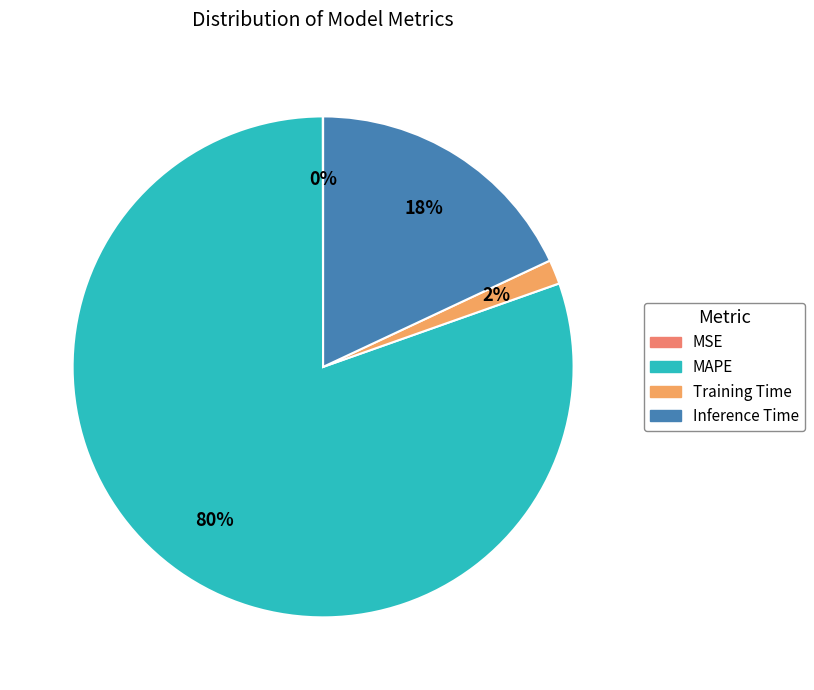

To the nearest percent, what is the average slice percentage?

25%